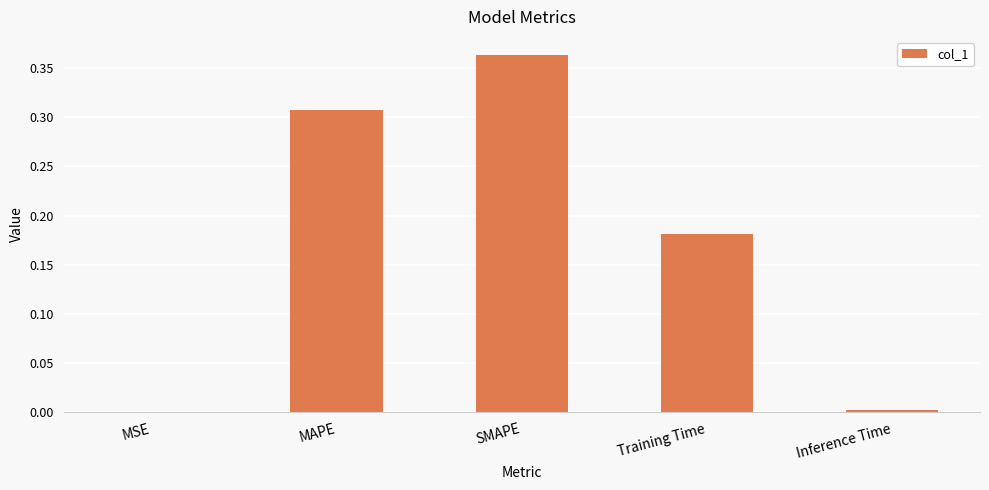

At which category does the chart reach its peak across all series?

SMAPE